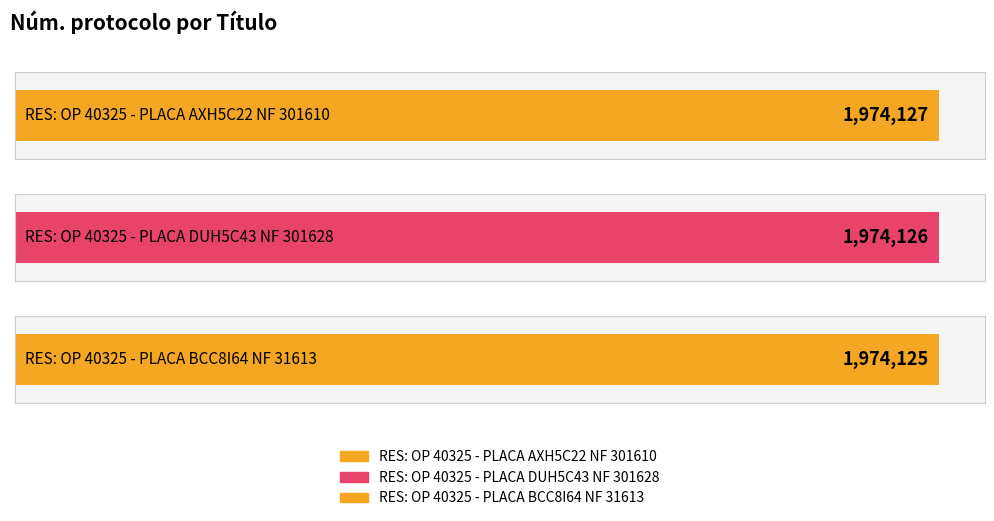

What is the change in value from RES: OP 40325 - PLACA AXH5C22 NF 301610 to RES: OP 40325 - PLACA DUH5C43 NF 301628?

-1